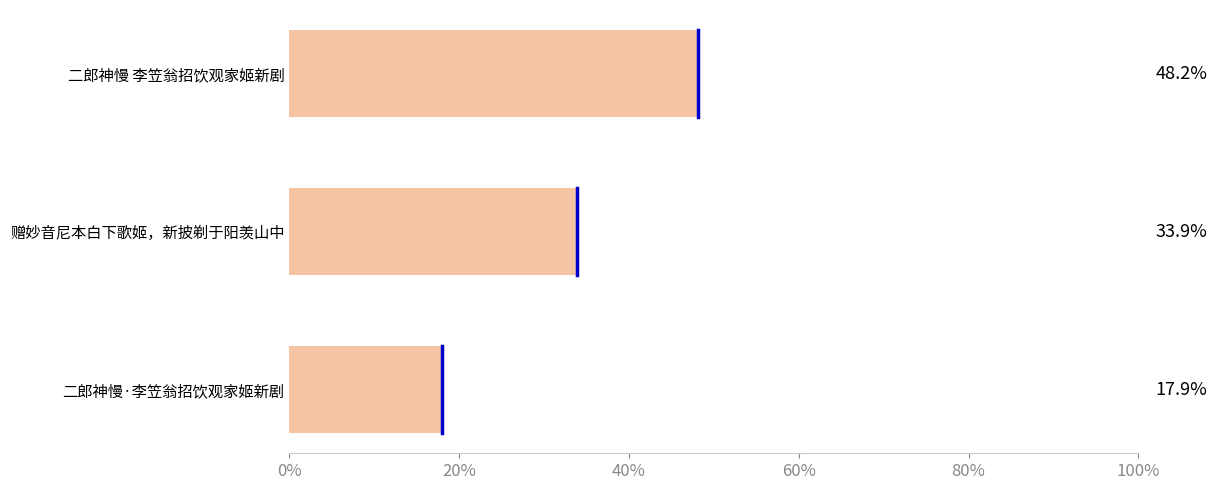

The chart shows a value of 56.5 at 赠妙音尼本白下歌姬，新披剃于阳羡山中. True or false?

False